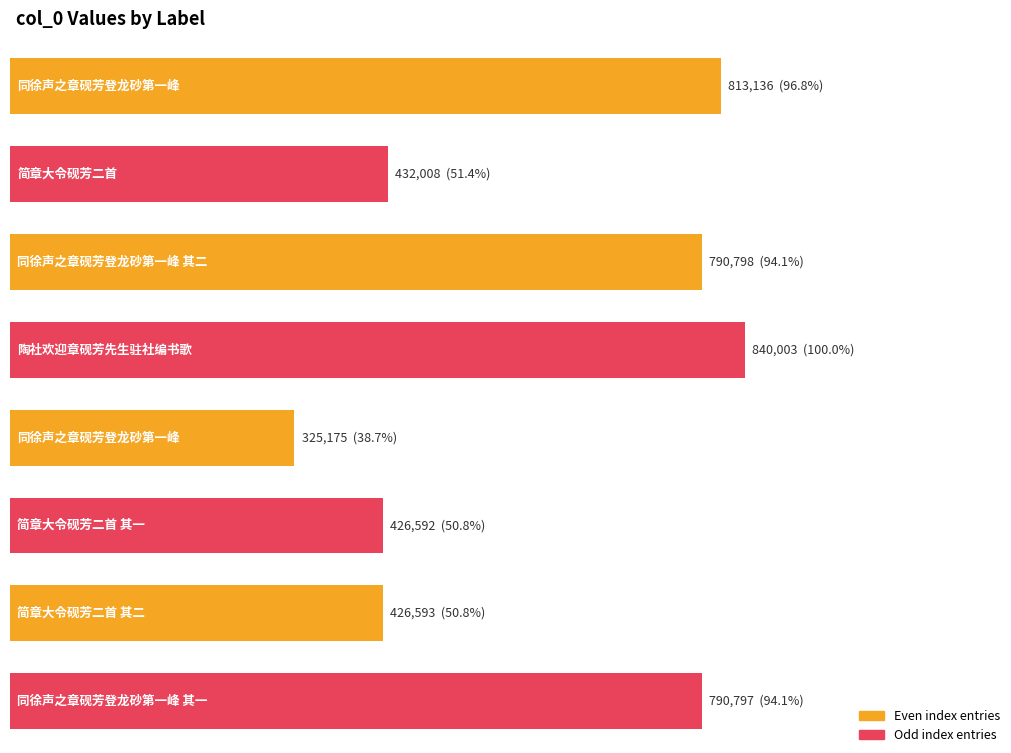

Between 同徐声之章砚芳登龙砂第一峰 其二 and 同徐声之章砚芳登龙砂第一峰, which is larger?

同徐声之章砚芳登龙砂第一峰 其二